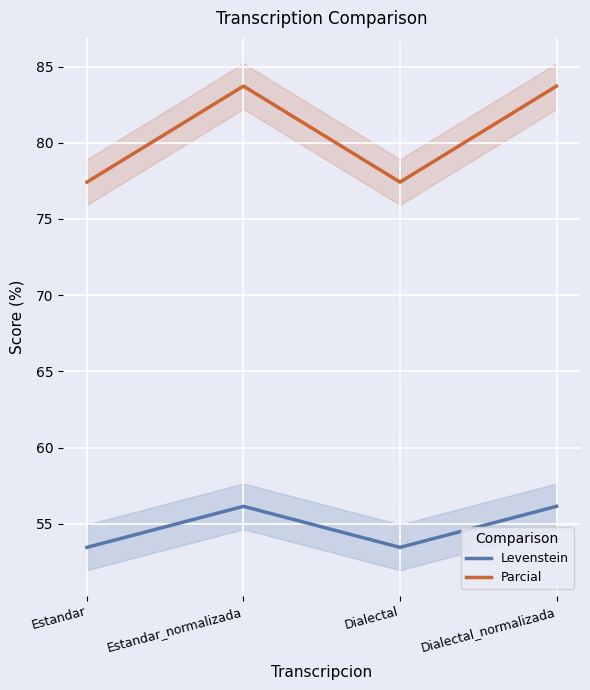

What is the difference between the maximum and minimum values in the Levenstein series?

2.7